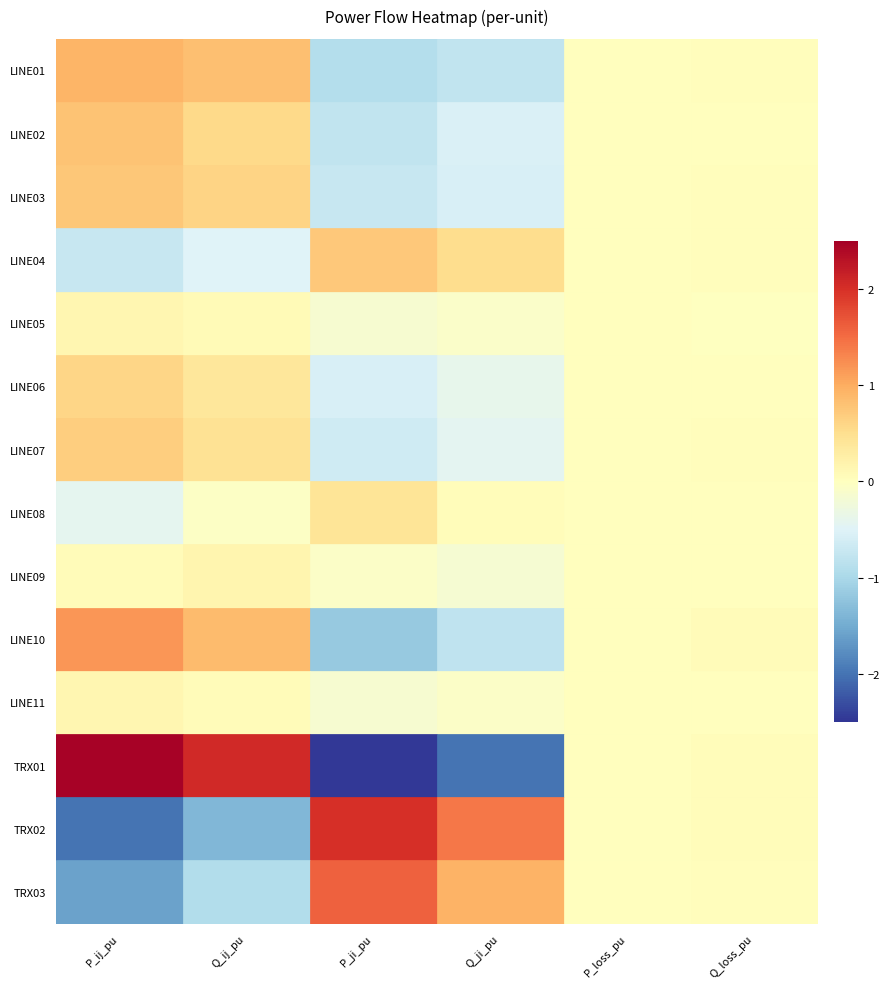

At which category does the chart reach its minimum across all series?

P_ji_pu